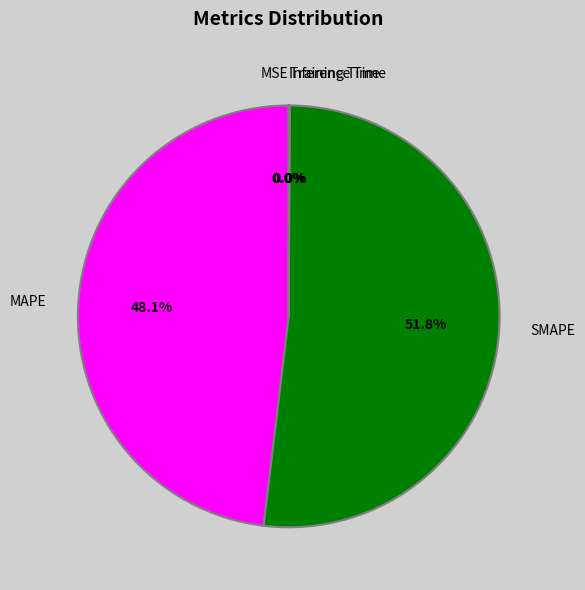

Which category accounts for the majority?

SMAPE